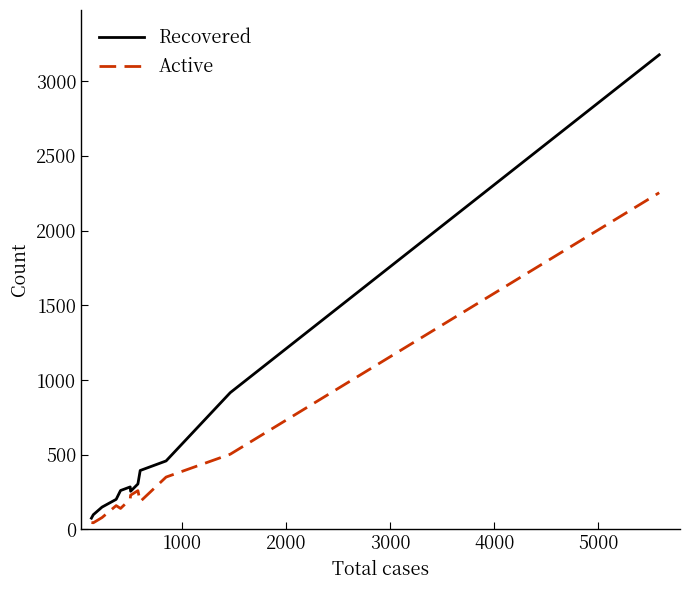

What is the maximum value shown in the chart?

3176